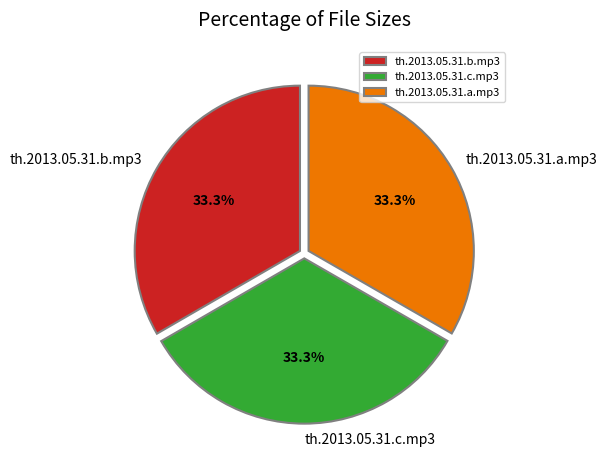

What portion of the pie excludes th.2013.05.31.b.mp3?

66.7%